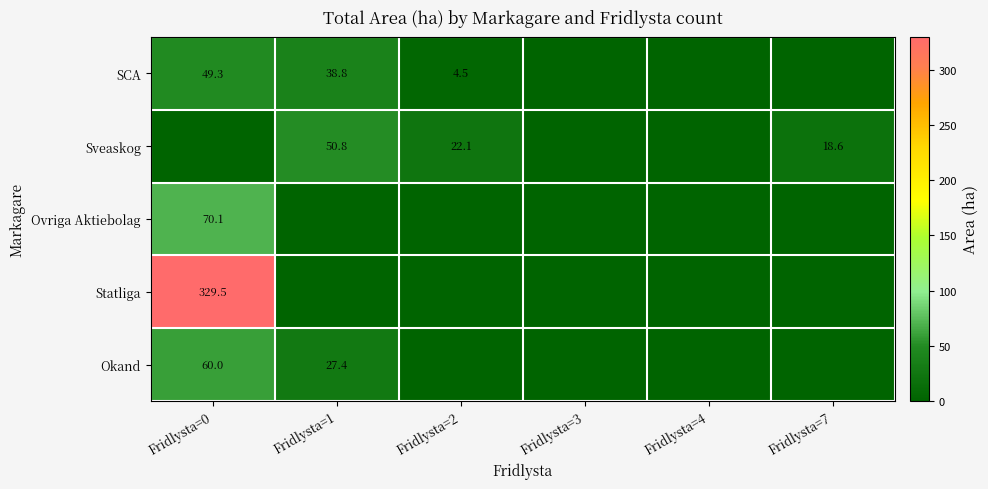

Between Fridlysta=1 and Fridlysta=3, which is larger?

Fridlysta=1